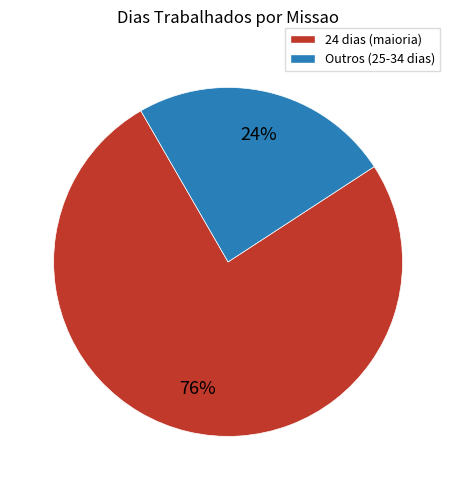

How many slices are in this pie chart?

2